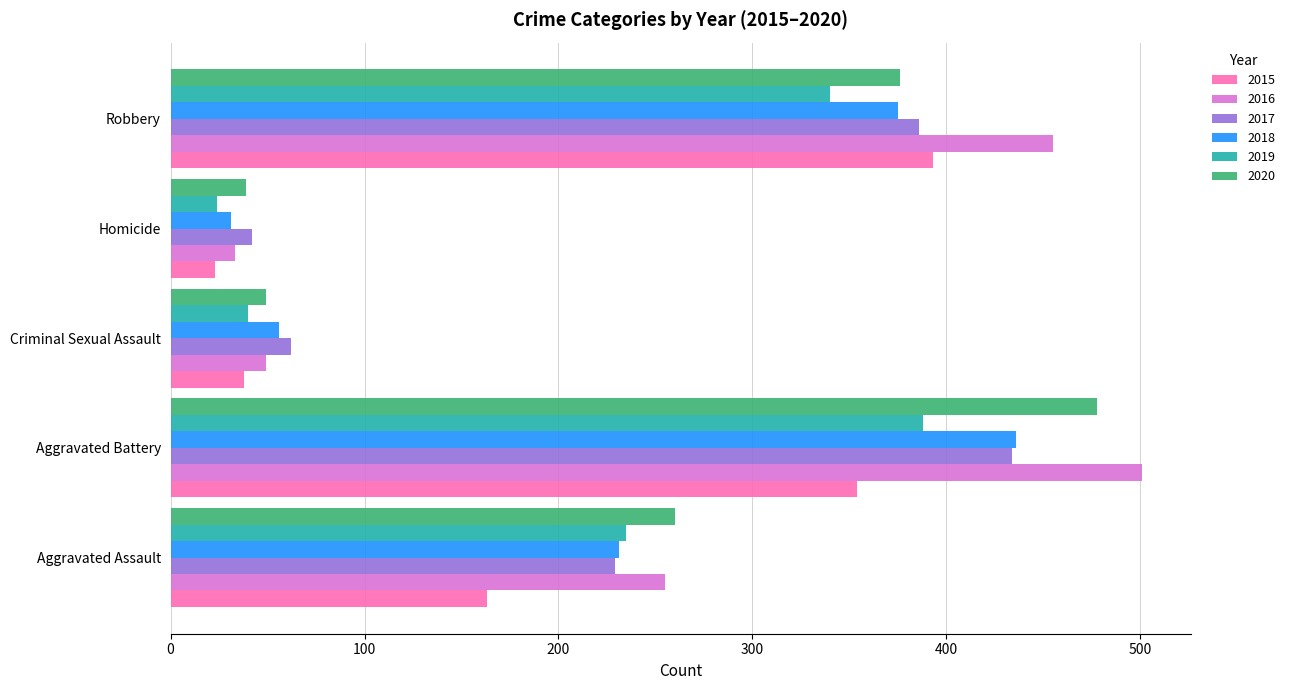

What is the highest value of the 2019 series?

388